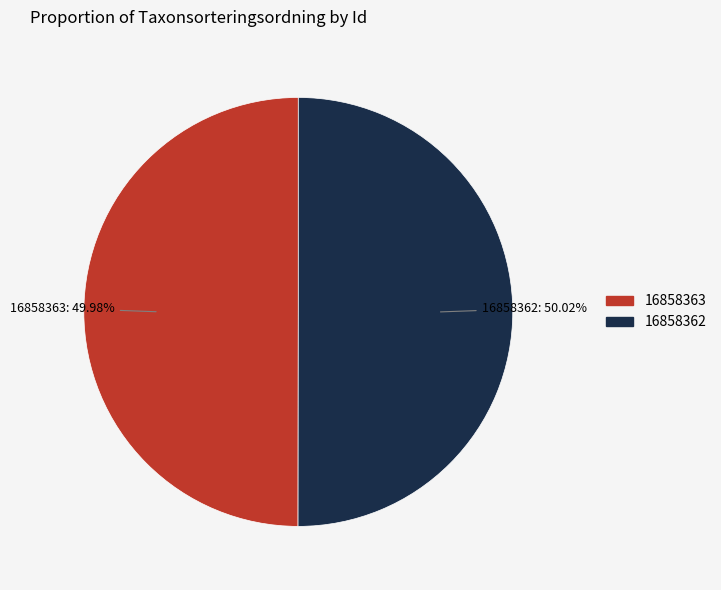

Count the number of slices in the pie.

2